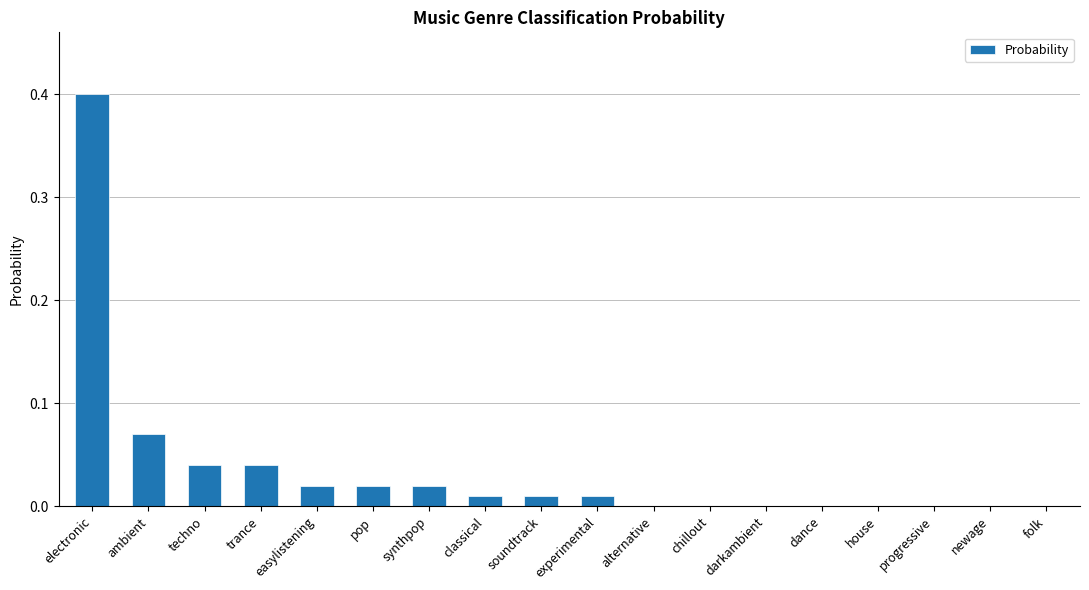

Which category has the highest value across all series?

electronic